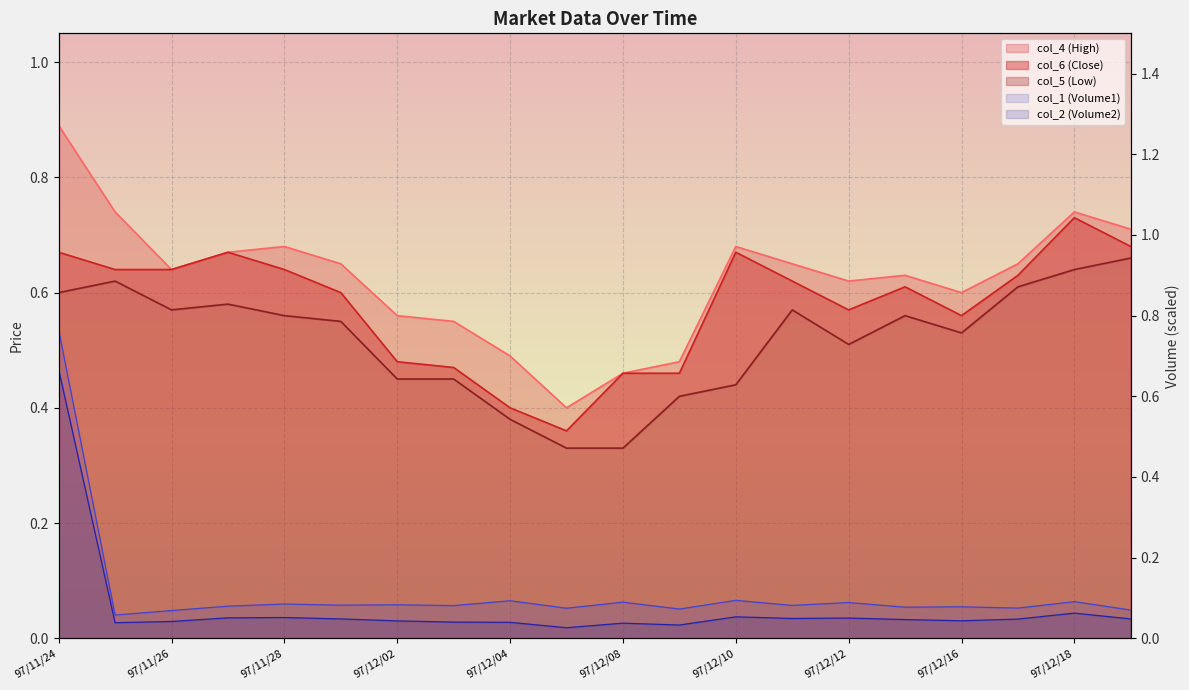

What is the value of the col_4 (High) point at the 14th from the left?

0.7